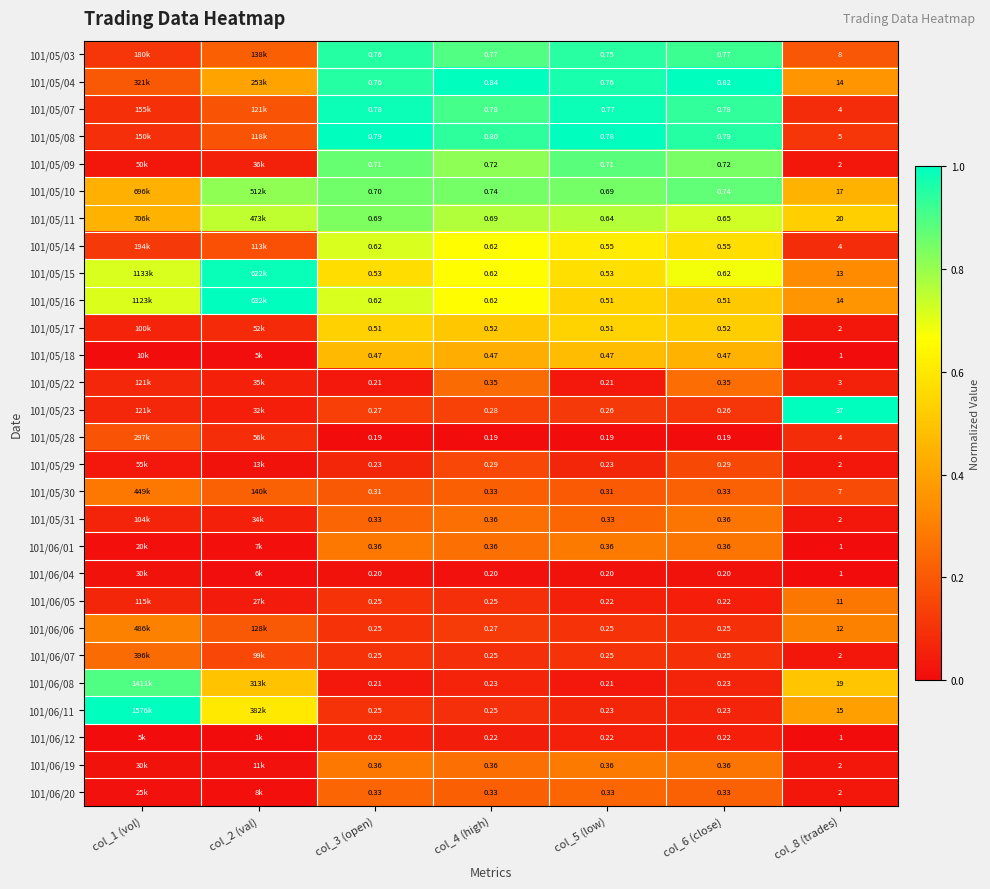

Is the value of 101/06/11 at col_6 (close) greater than the value of 101/06/20 at col_3 (open)?

No